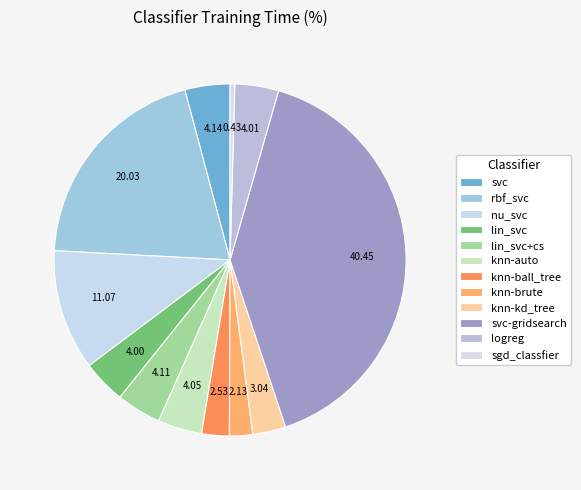

Count the number of slices in the pie.

12